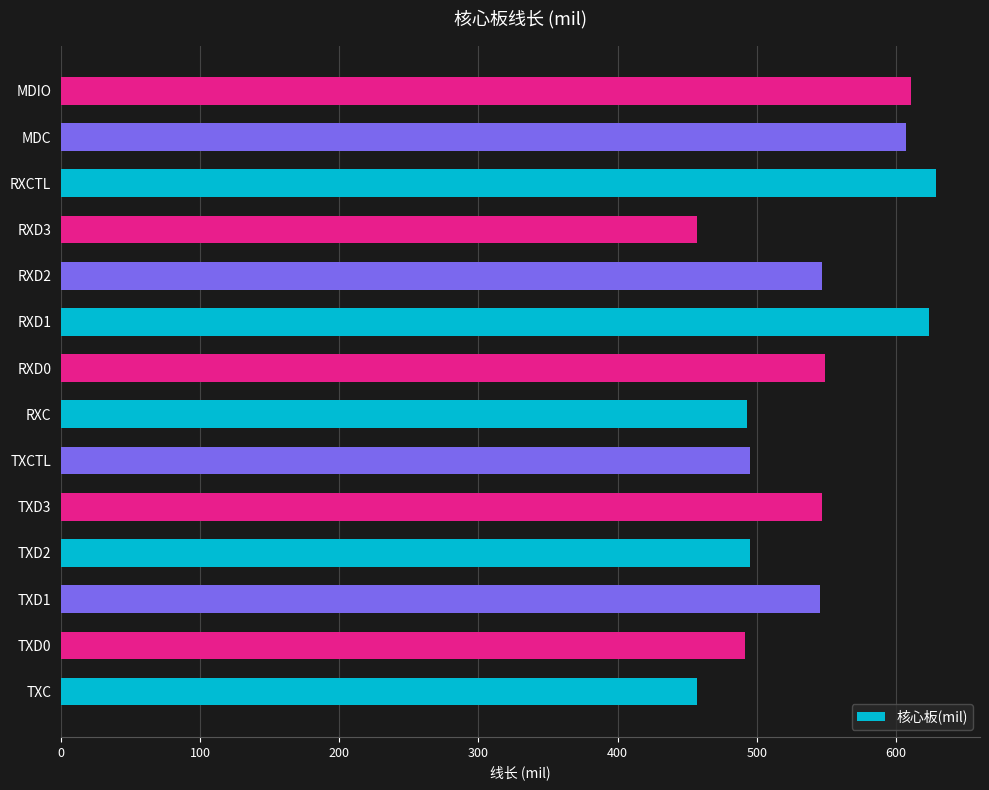

What is the approximate value at MDIO?

610.7